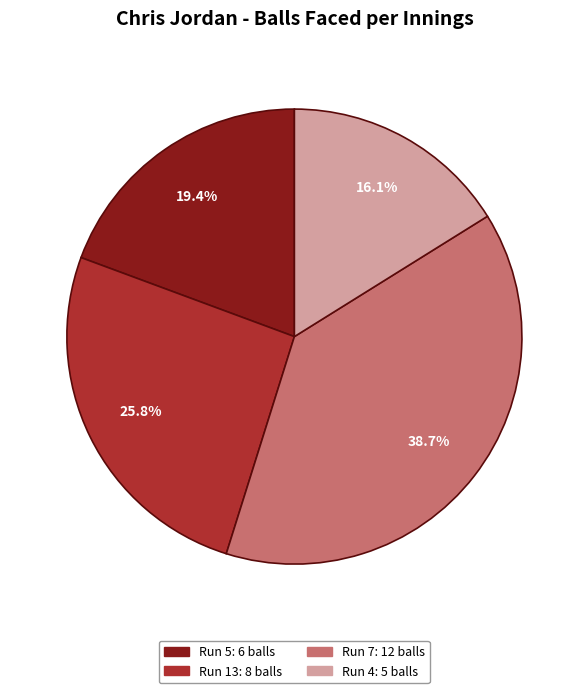

Is there a majority slice in this chart?

No